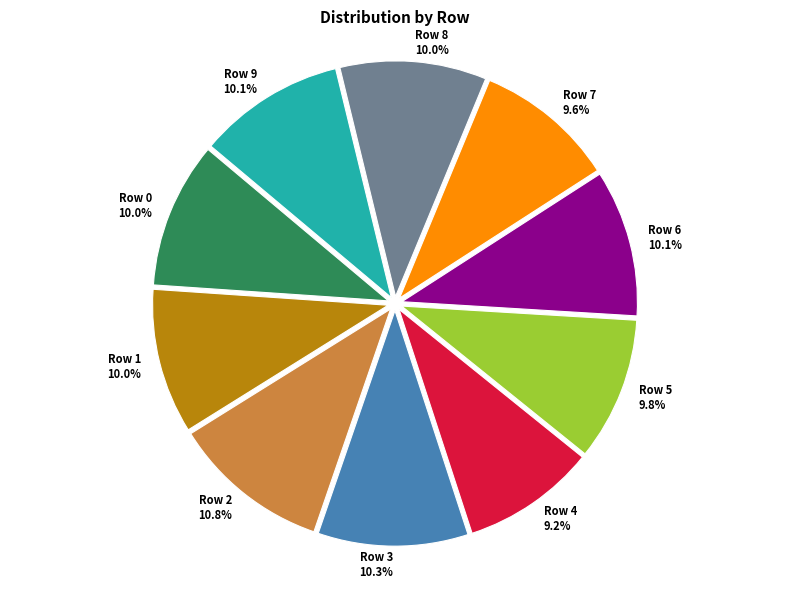

Is there a majority slice in this chart?

No